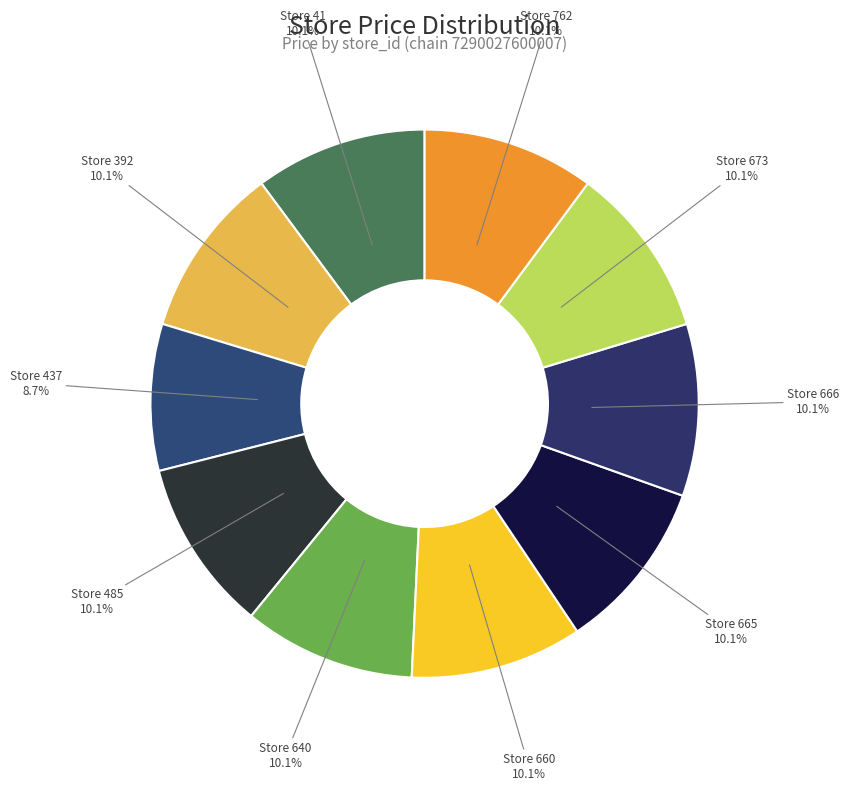

Does Store 660 account for over 50% of the chart?

No